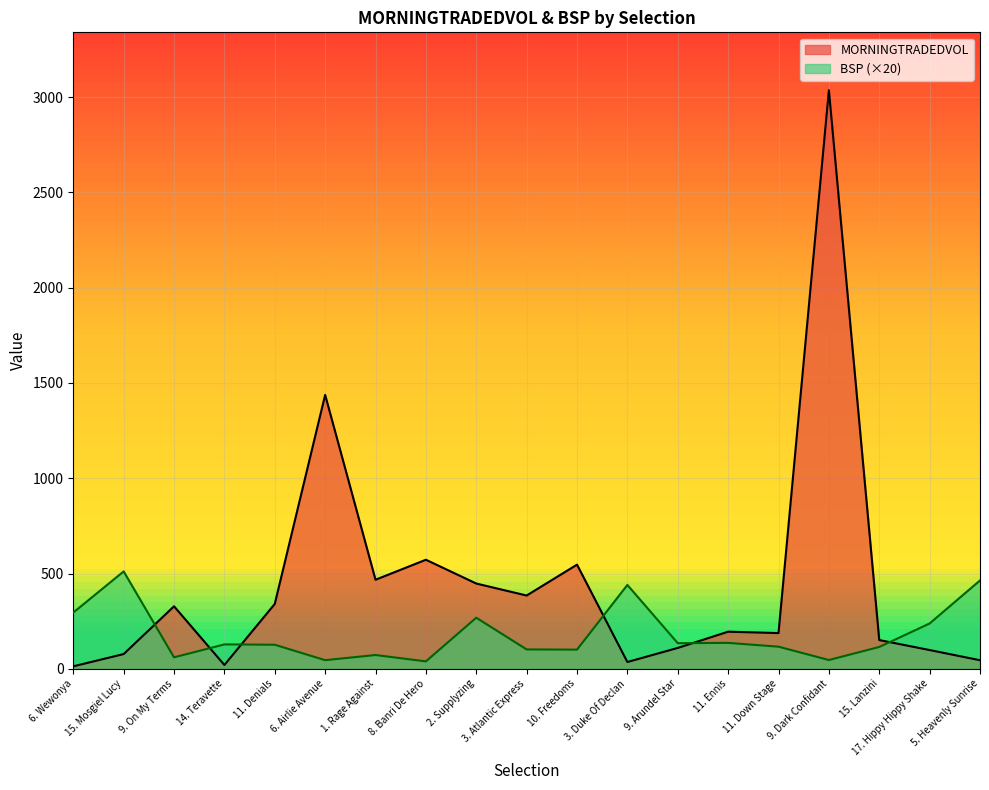

What value does the BSP series have at 11. Denials?

126.2